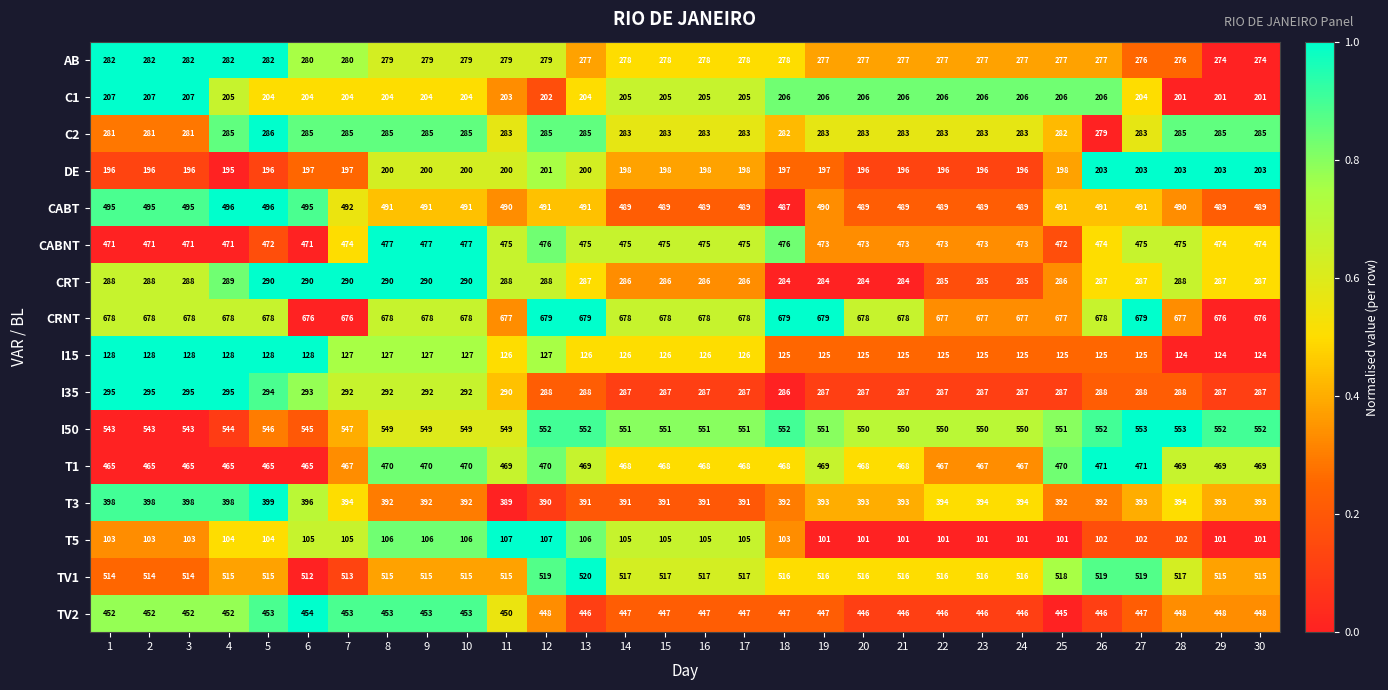

What is the minimum value shown in the chart?

101